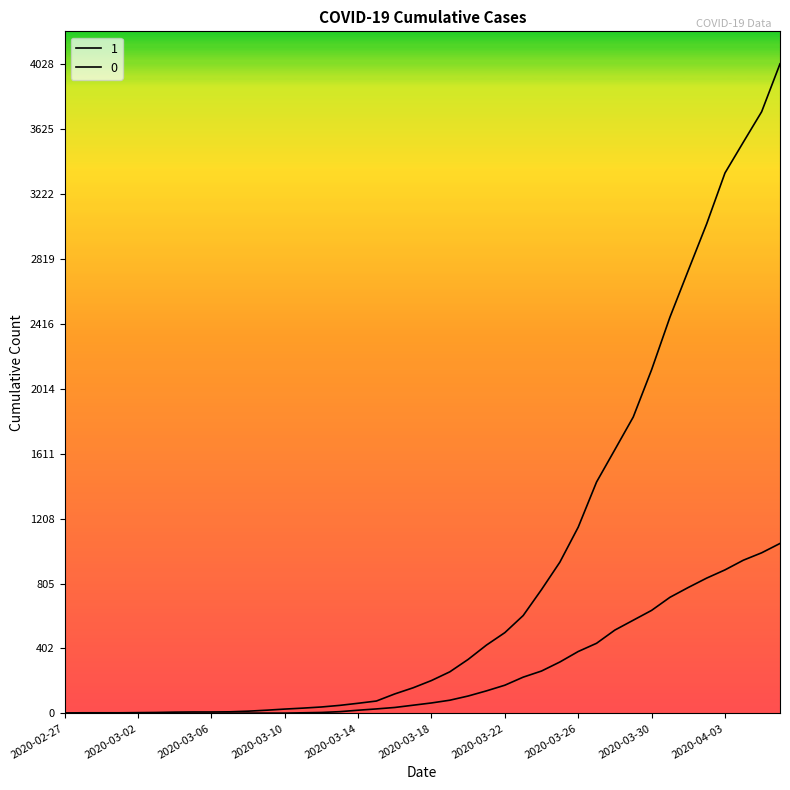

Reading right to left, extract all data points from this chart.

1: 4028	3731	3542	3351	3035	2747	2457	2131	1838	1636	1435	1155	938	768	607	501	424	335	258	204	159	121	77	63	50	40	33	27	20	14	10	9	9	8	6	5	4	4	4	3
0: 1054	996	950	890	839	781	720	639	578	517	435	384	319	263	225	175	140	108	82	65	51	37	28	20	11	6	4	2	2	2	1	0	0	0	0	0	0	0	0	0